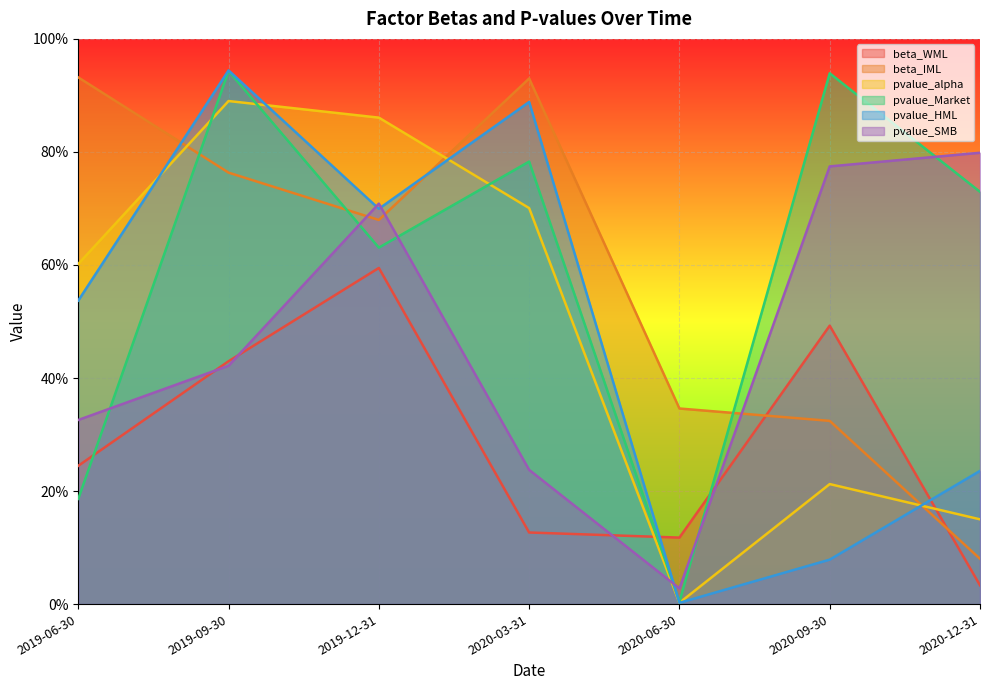

How many lines are shown in the chart?

6